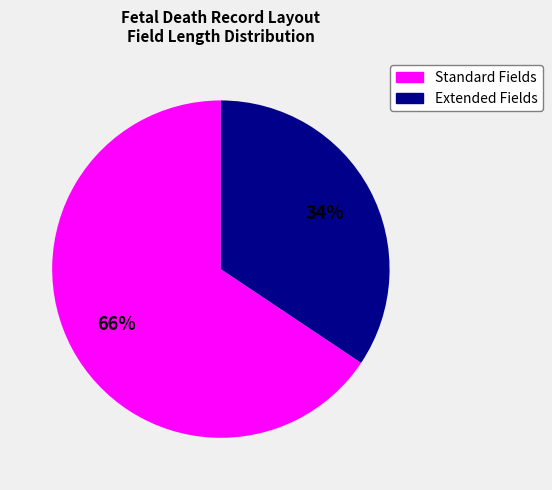

To the nearest percent, what is the average slice percentage?

50%